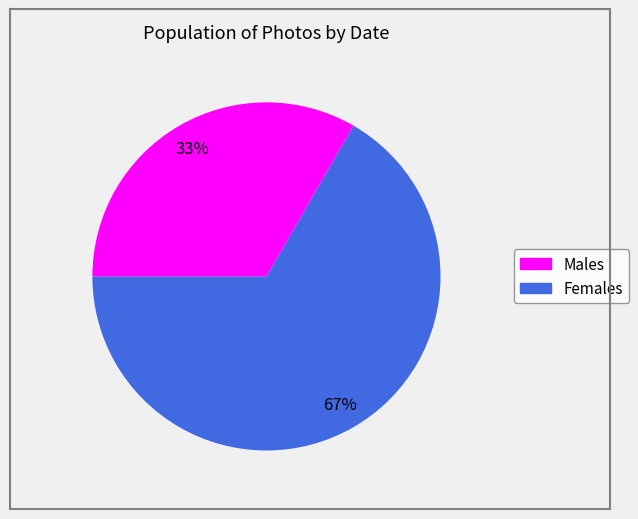

The Females slice represents 33% of the pie. True or false?

True